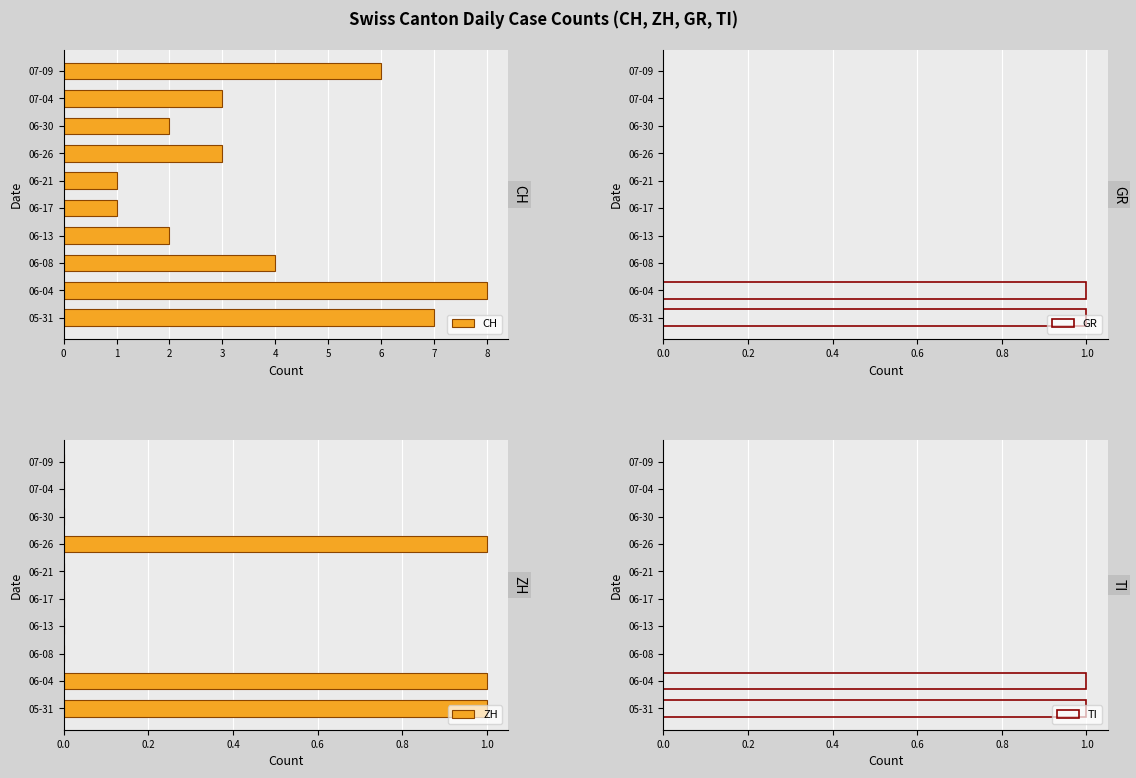

What is the difference between the maximum and minimum values in the CH series?

7